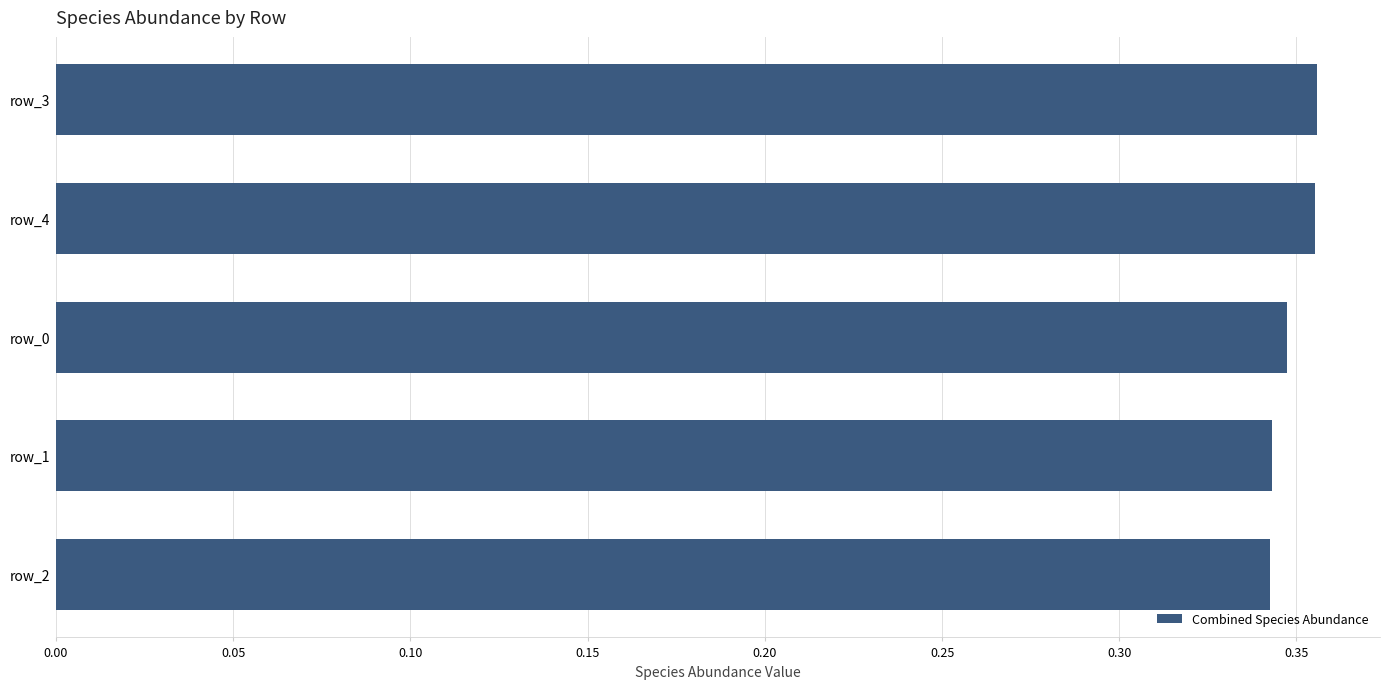

Between row_3 and row_0, which is larger?

row_3